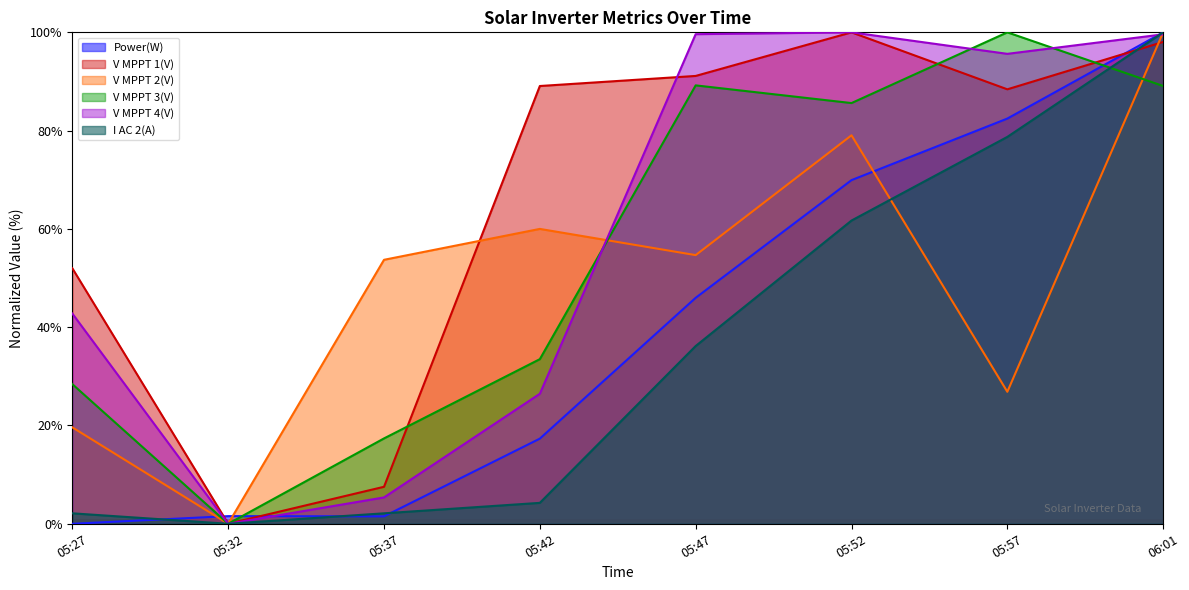

Where does the I AC 2(A) series first go above 36?

05:47